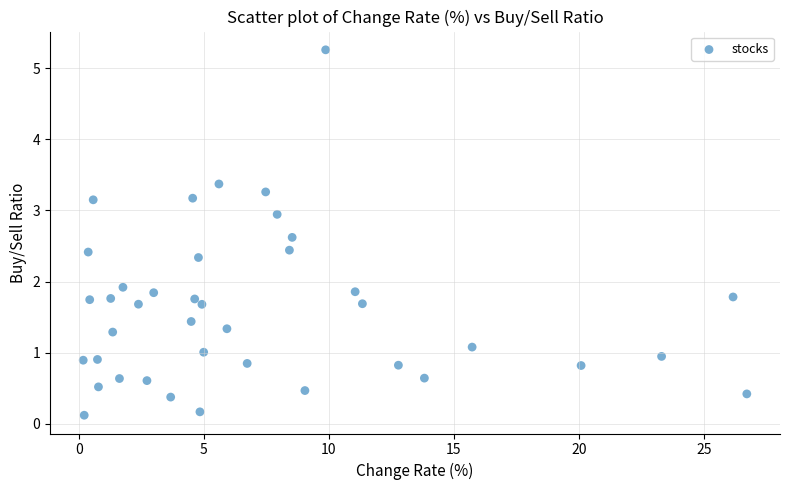

What is the range of Y values (max minus min)?

5.1